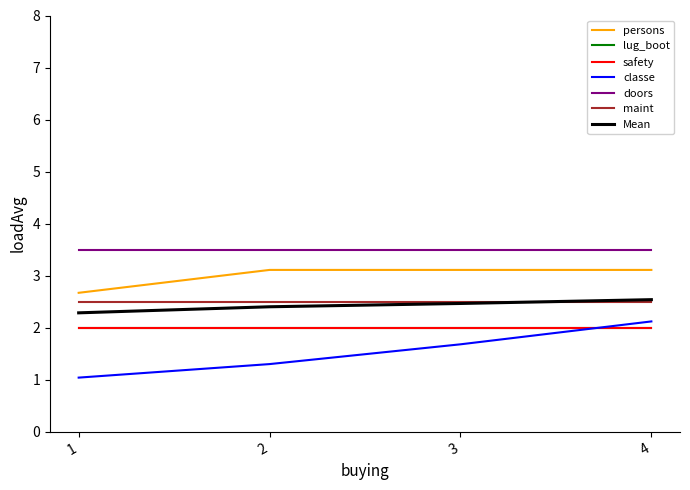

What is the highest value of the doors series?

3.5